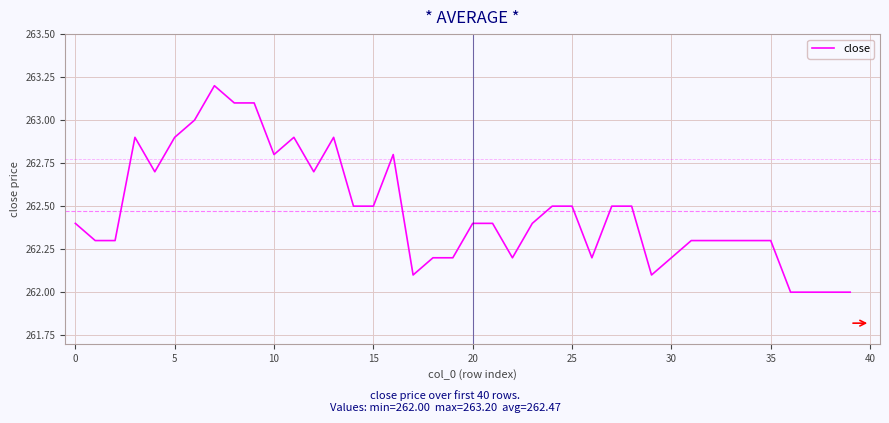

What is the greatest value displayed?

263.2